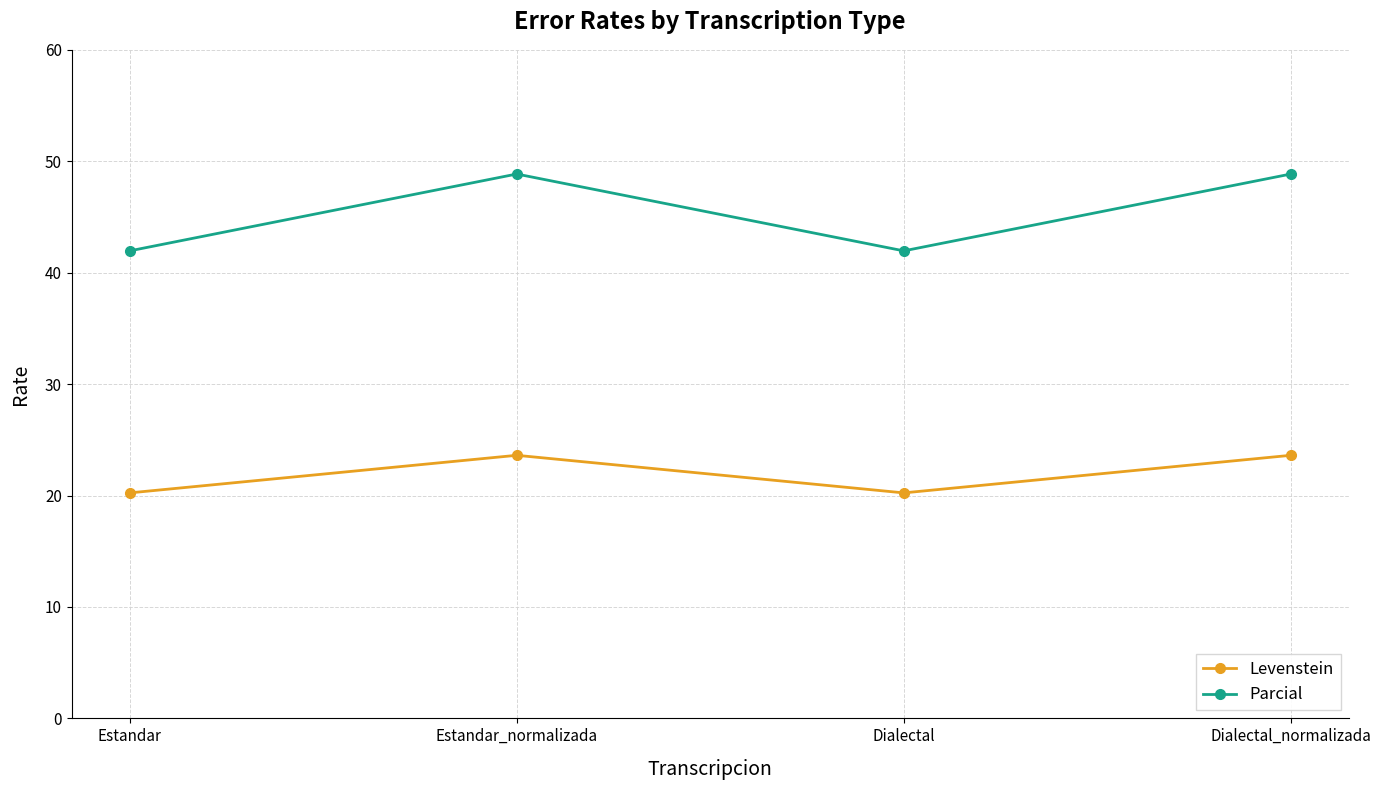

Reading left to right, transcribe all the data shown in this chart.

Levenstein: 20.2	23.6	20.2	23.6
Parcial: 42.0	48.9	42.0	48.9